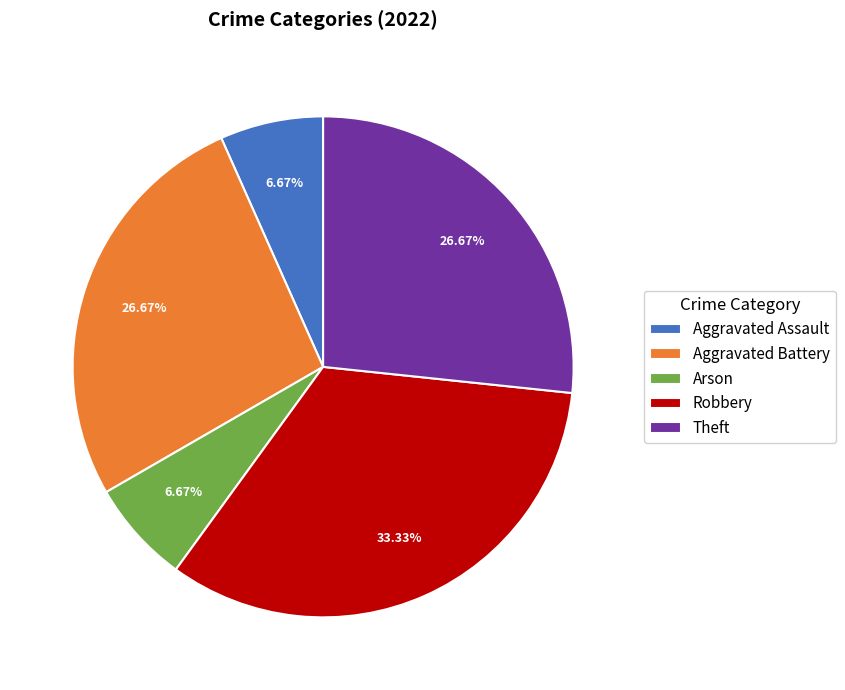

How many segments does this pie chart have?

5